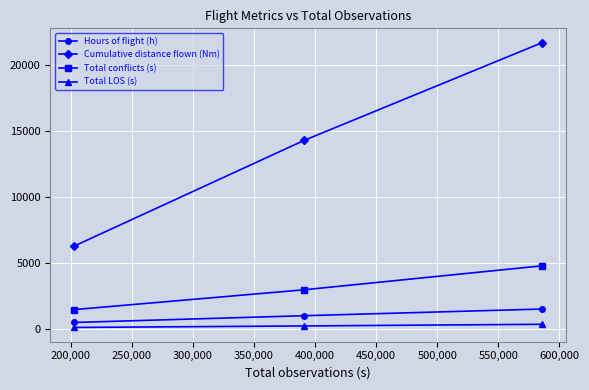

Which series has the largest range (max minus min)?

Cumulative distance flown (Nm)